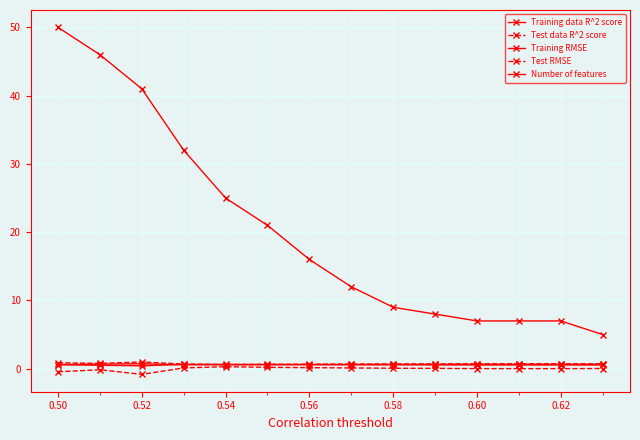

How many lines are shown in the chart?

5